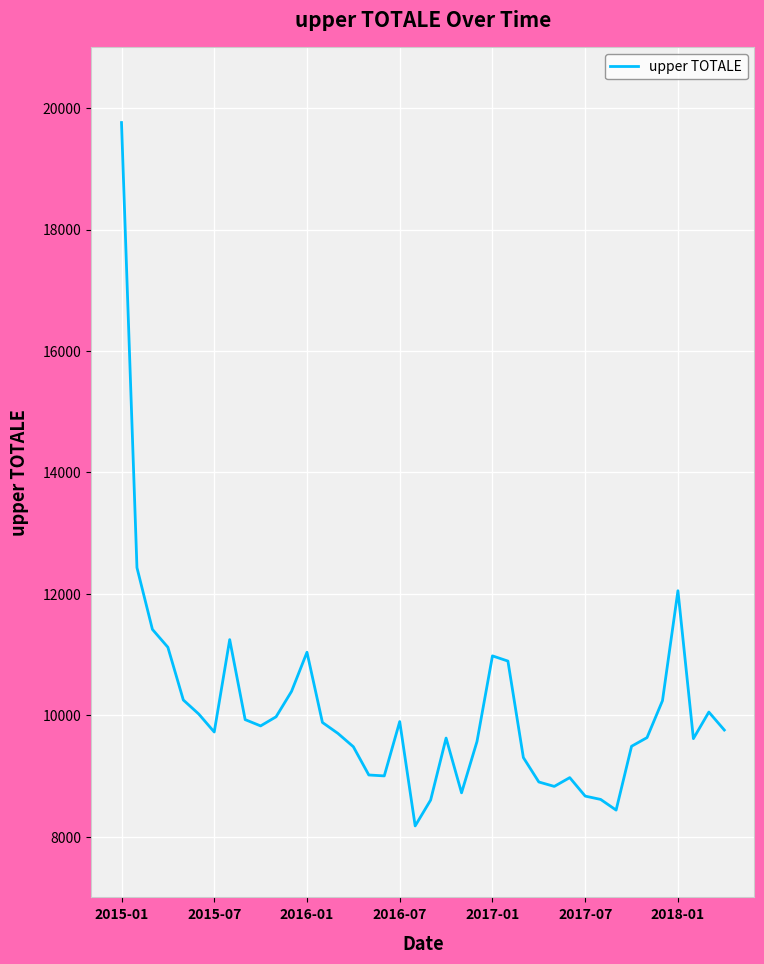

How many values exceed 9756?

20